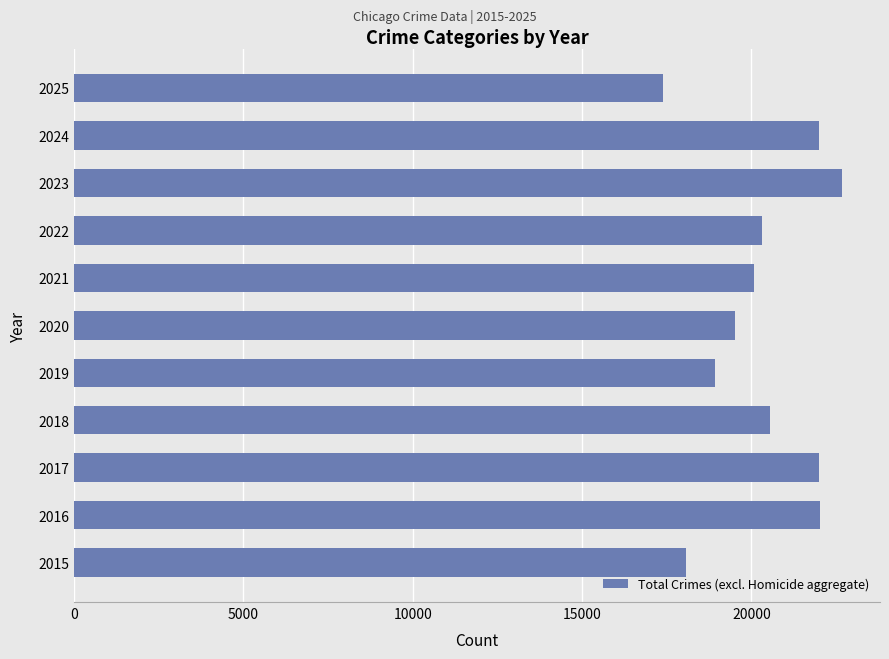

Approximately how many times larger is the value at 2017 compared to 2021?

1.1